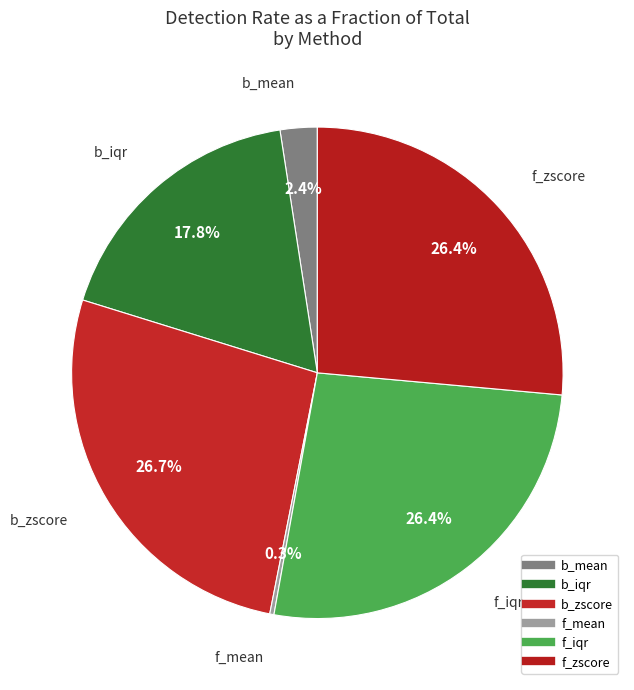

Do f_iqr and f_mean together represent more than half of the pie?

No